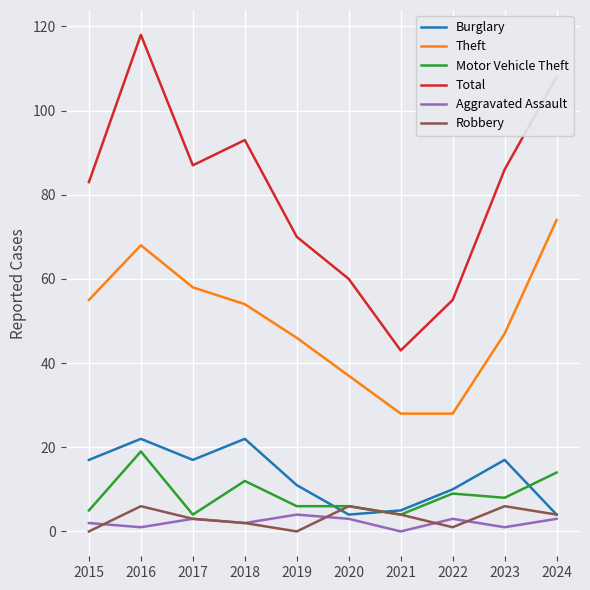

What is the difference between the Robbery values at 2017 and 2018?

1